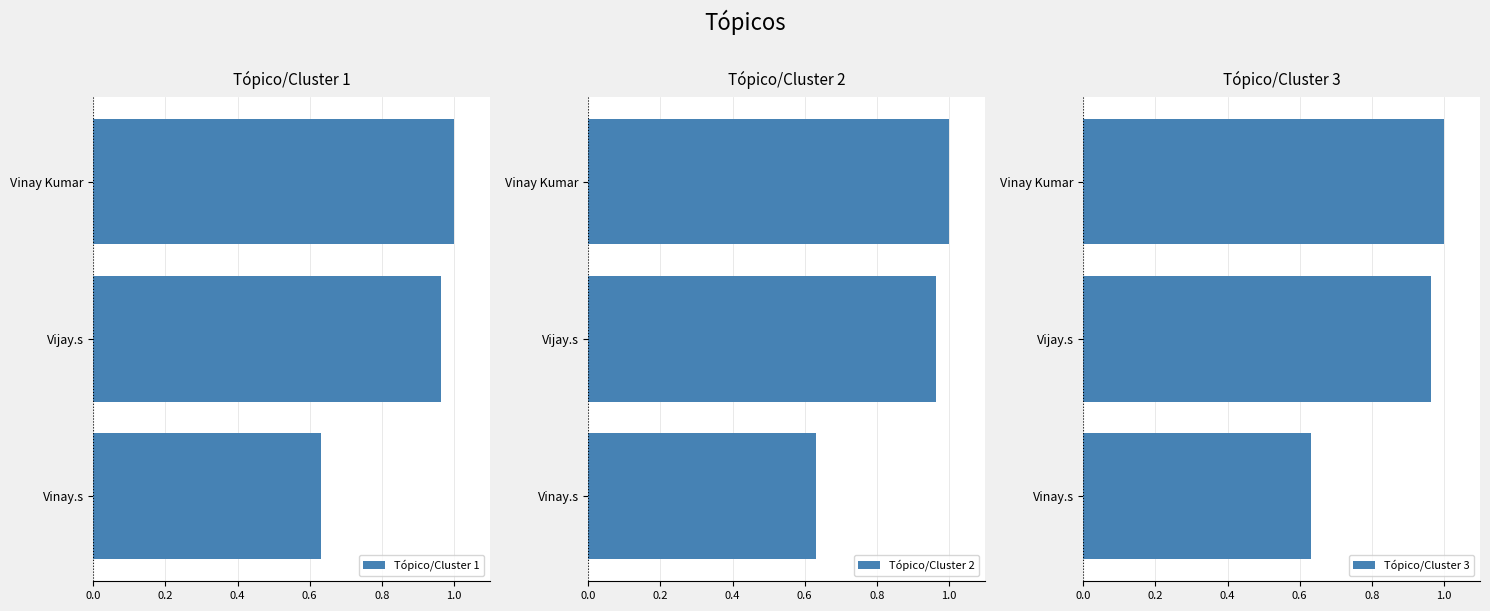

At how many categories does at least one series exceed 0?

3